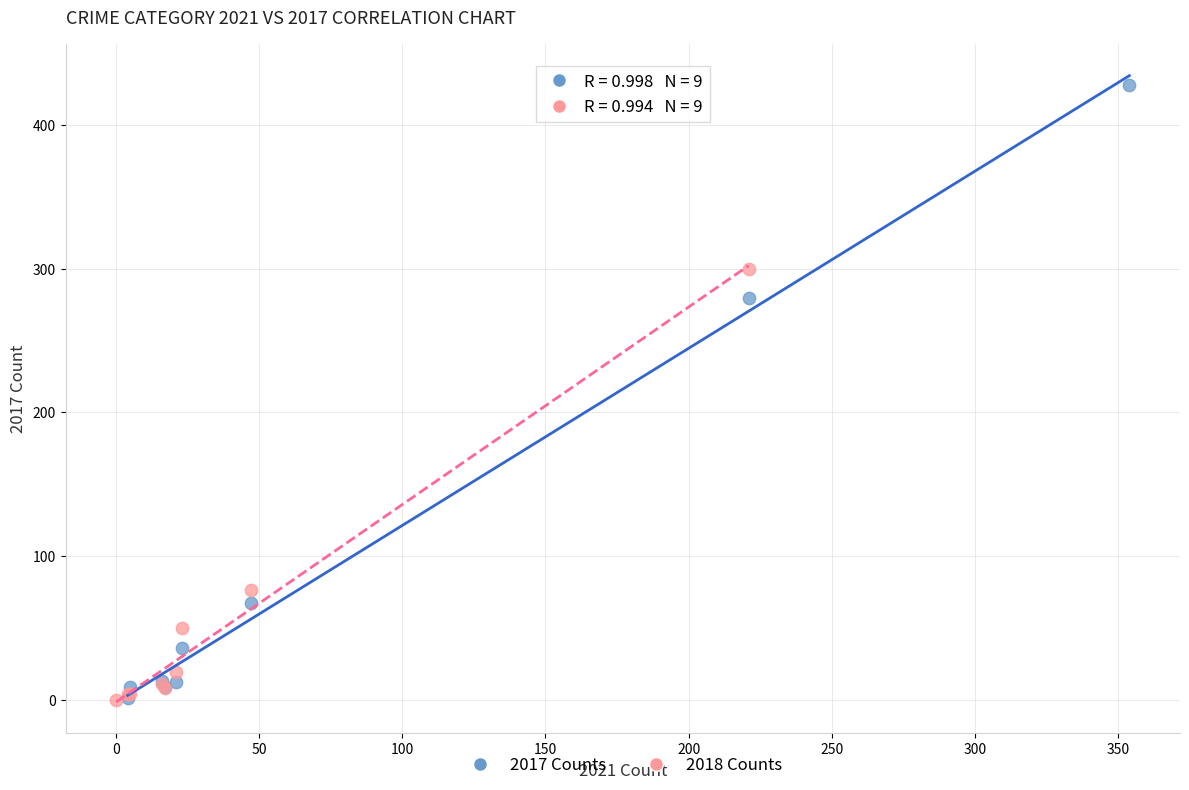

Which series has the largest Y range (max minus min)?

2017 Counts